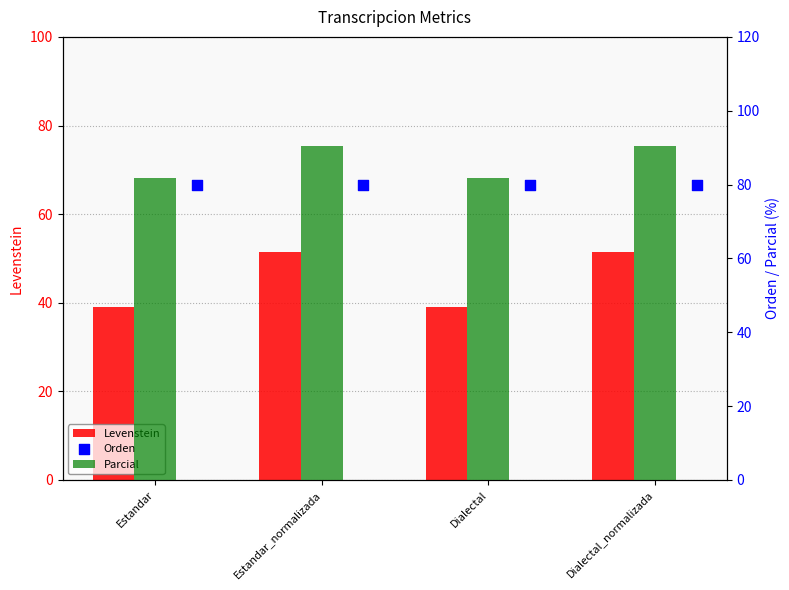

Which series has the largest Y range (max minus min)?

Levenstein